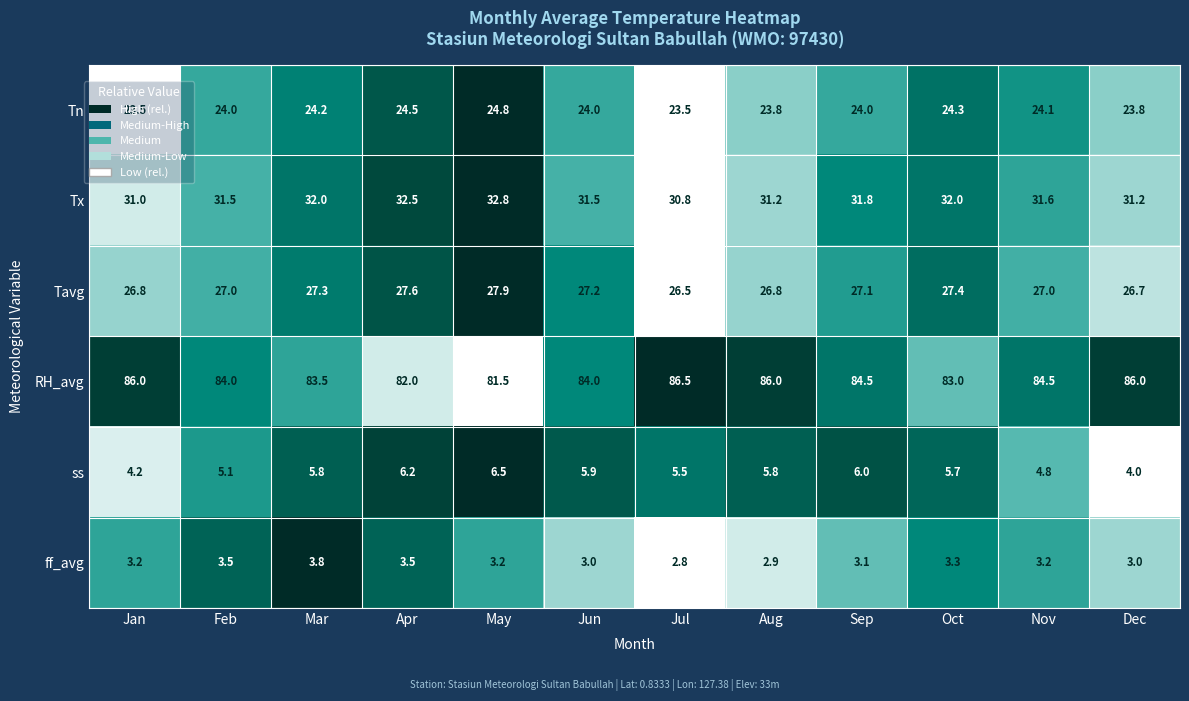

Which series has the largest range (max minus min)?

RH_avg